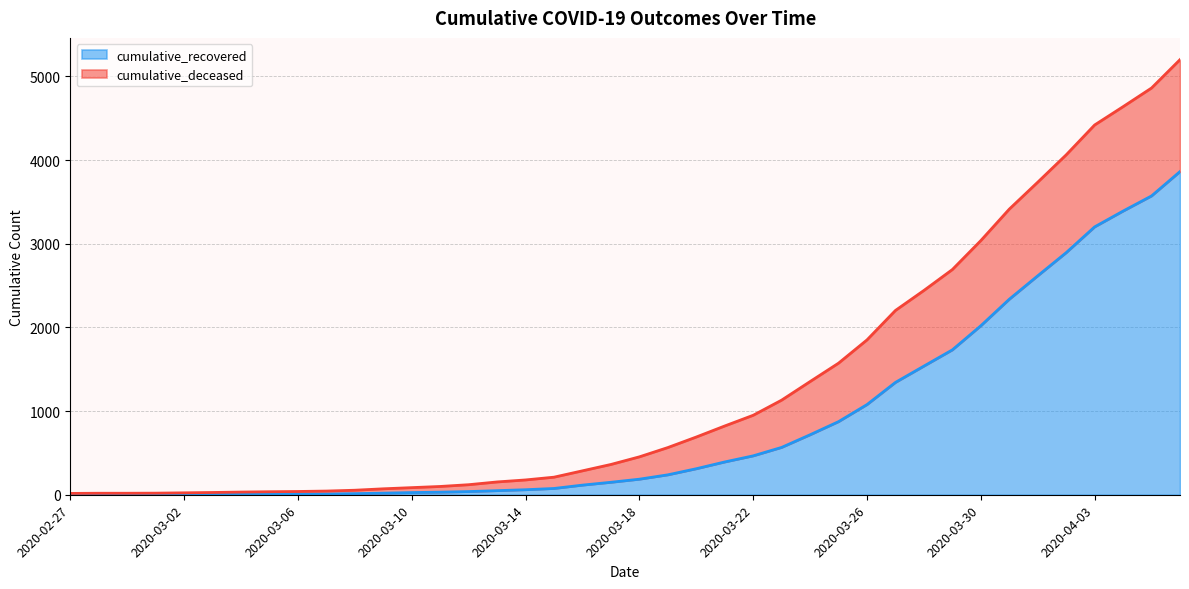

Where is cumulative_recovered nearest to the value 1932?

2020-03-30